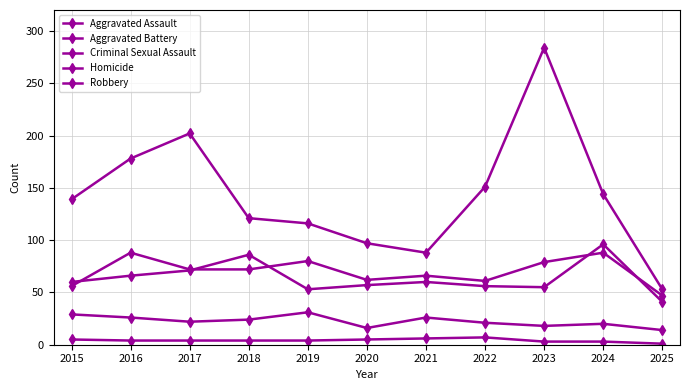

Which series has the widest spread of values?

Robbery